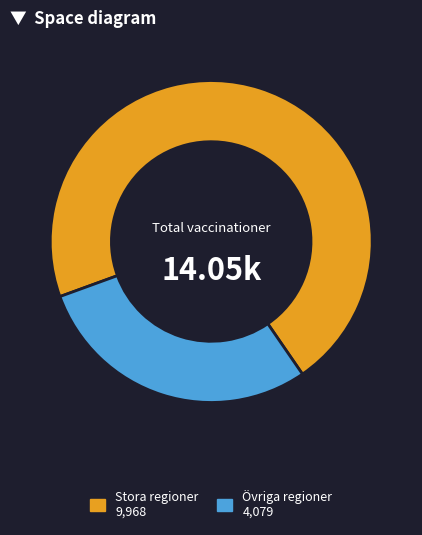

Is there any slice that represents more than half of the pie?

Yes